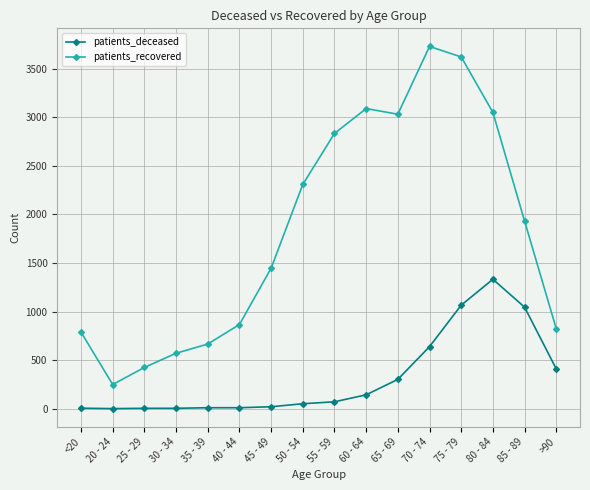

Rank the series by their maximum value, from highest to lowest.

patients_recovered, patients_deceased